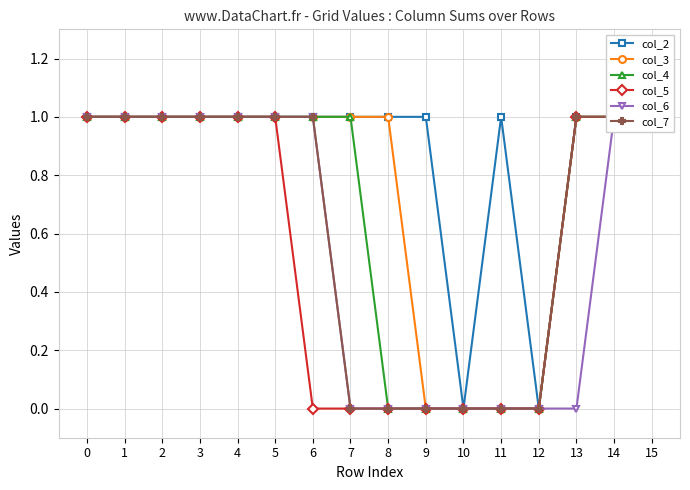

True or false: col_4 and col_2 intersect in this chart.

False